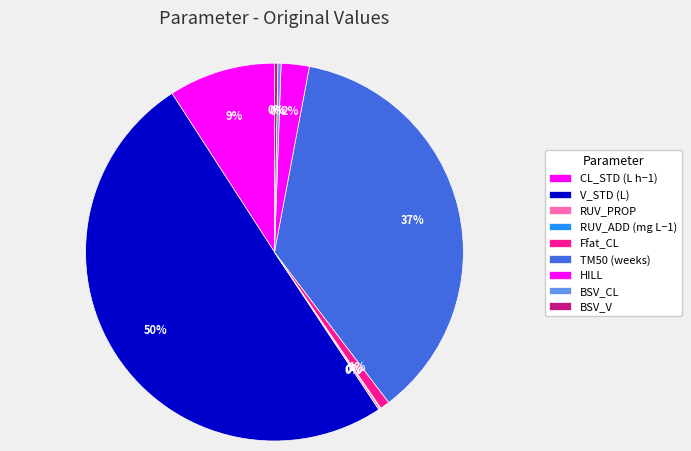

To the nearest percent, what is the combined percentage of TM50 (weeks) and V_STD (L)?

87%